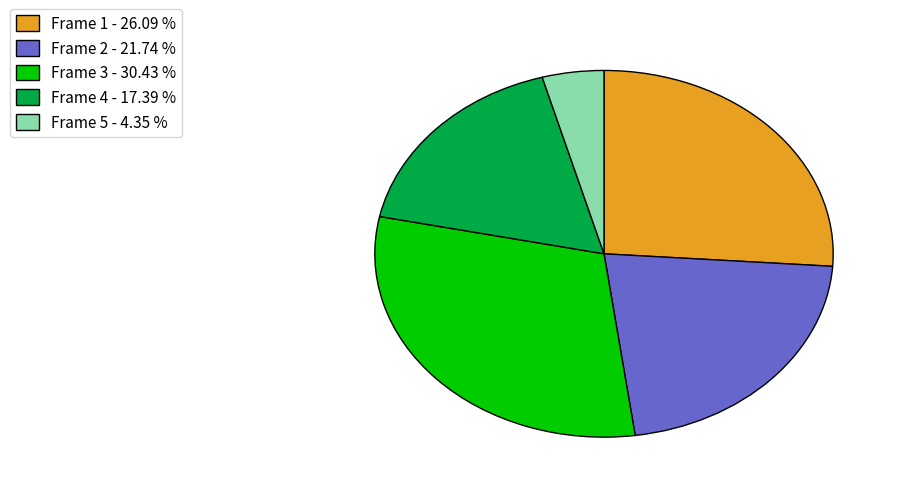

Which slice is the largest?

Frame 3